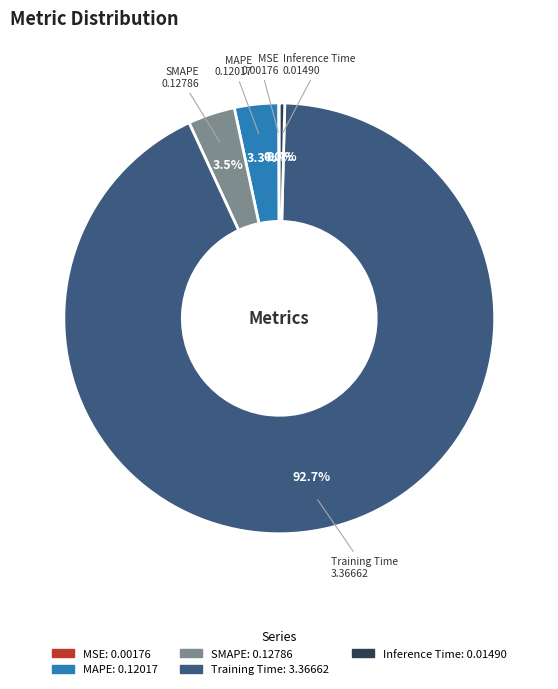

What percentage do SMAPE and Inference Time together represent?

3.9%